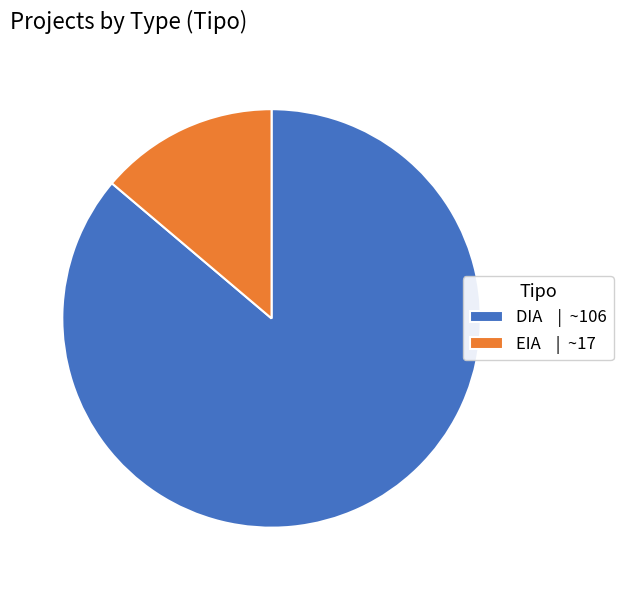

Combined, do EIA and DIA account for over 50%?

Yes